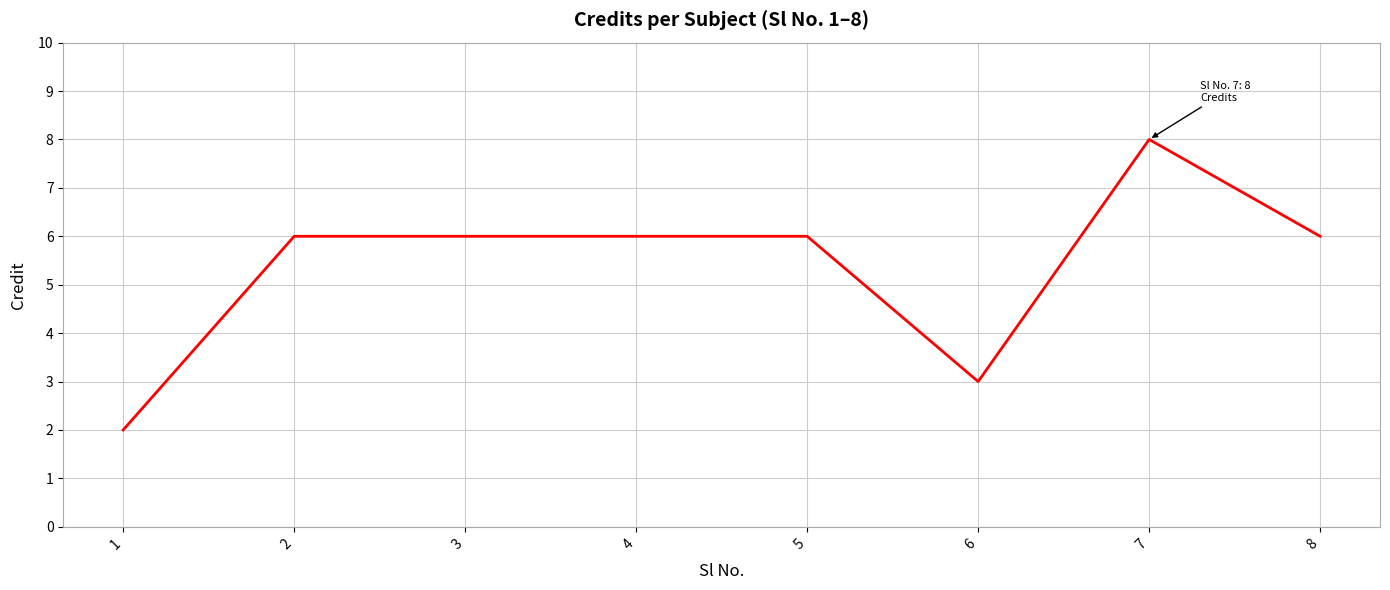

What is the ratio of the value at 8 to the value at 4?

1.0